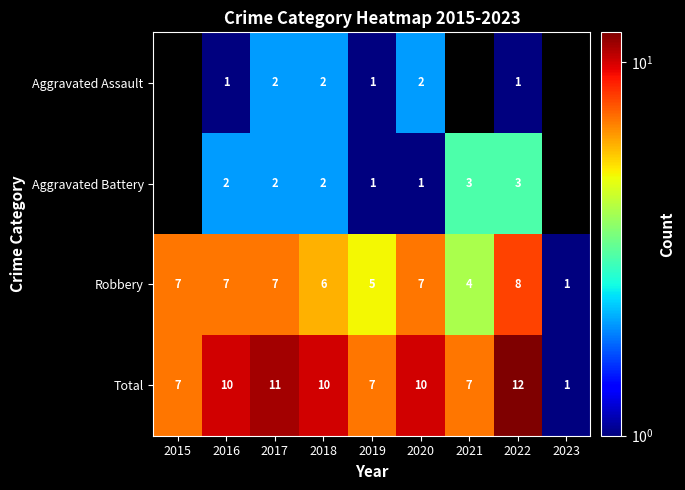

What is the sum of the Robbery values at 2018 and 2015?

13